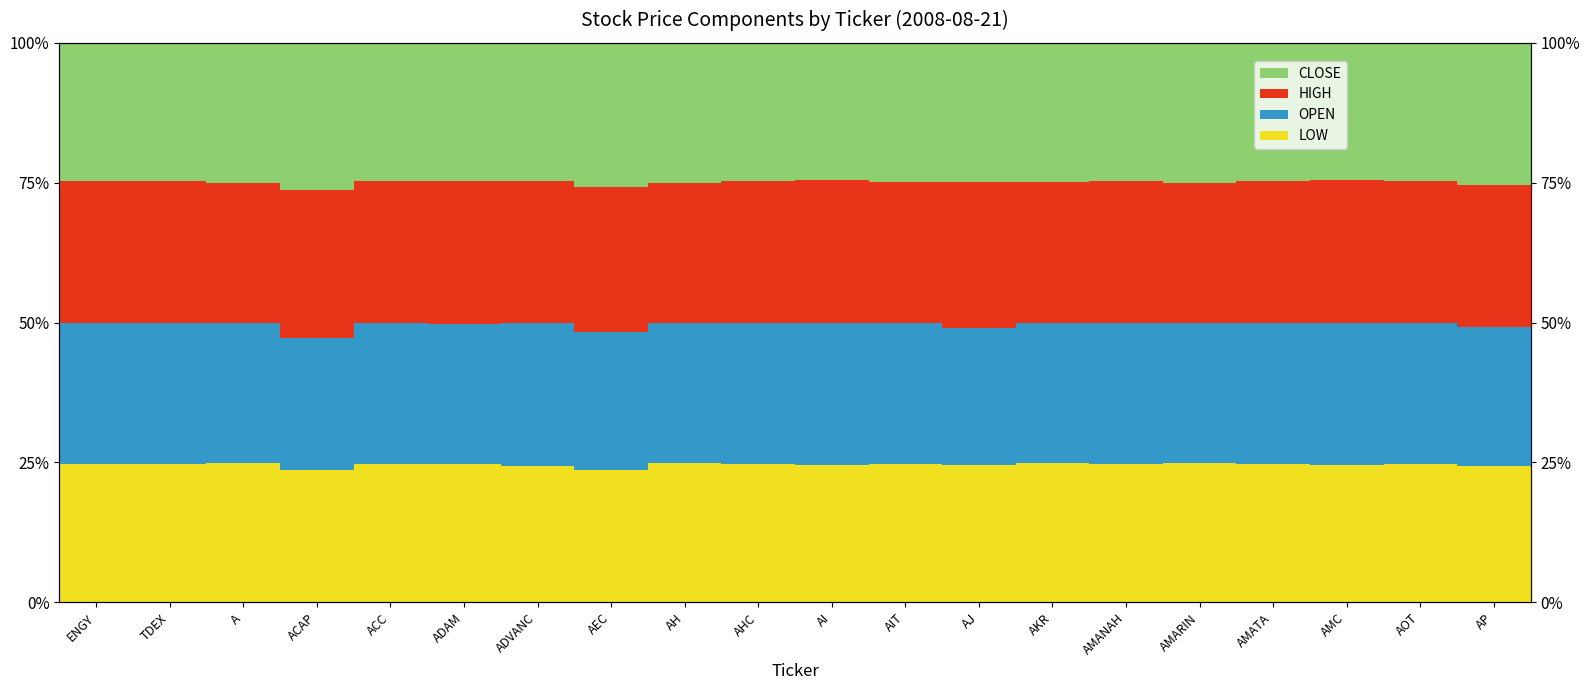

What are all the series names shown in the legend?

LOW, OPEN, HIGH, CLOSE